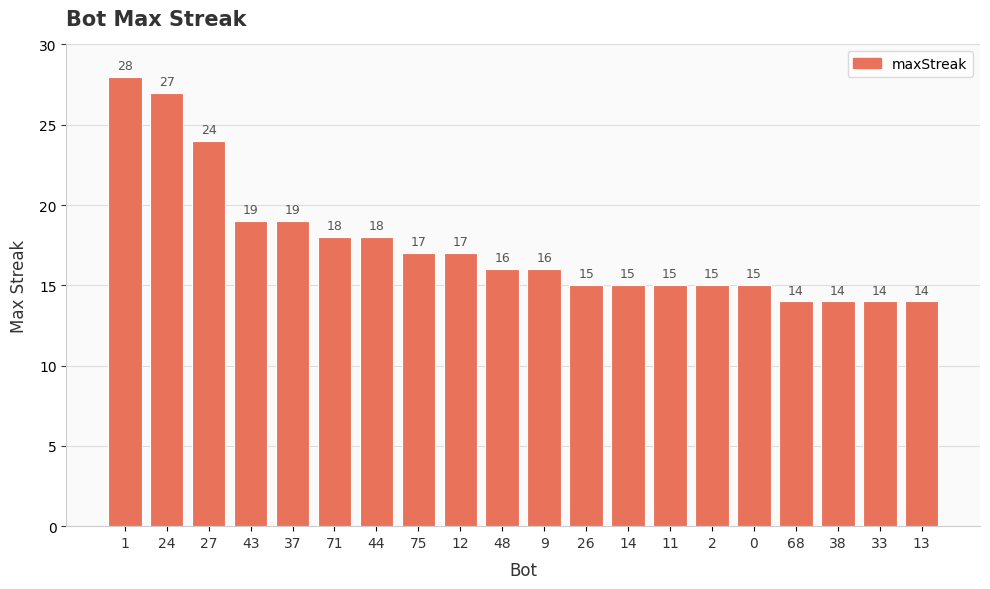

What value does the data have at 33, to the nearest 10?

10